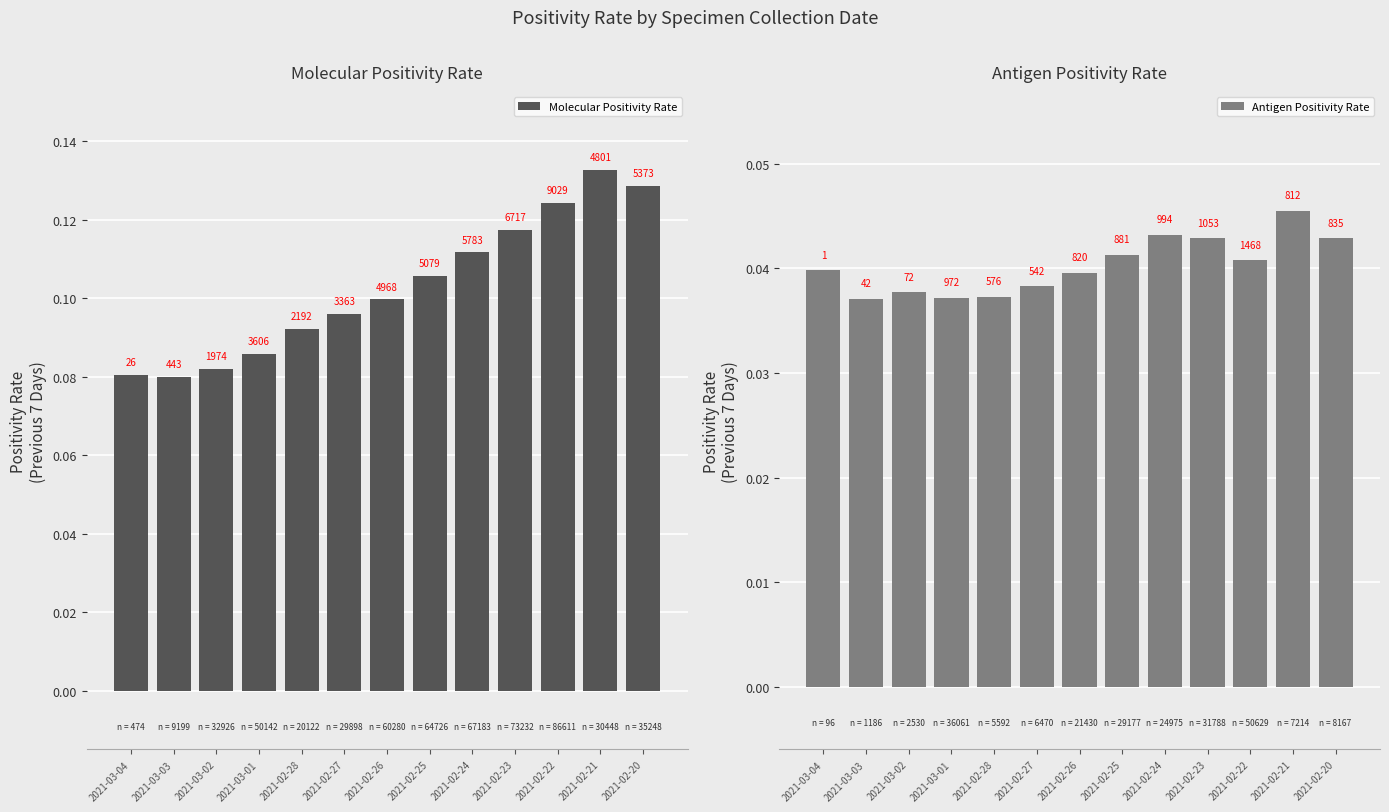

List the labels in order of Antigen Positivity Rate value, largest first.

2021-02-21, 2021-02-24, 2021-02-23, 2021-02-20, 2021-02-25, 2021-02-22, 2021-03-04, 2021-02-26, 2021-02-27, 2021-03-02, 2021-02-28, 2021-03-01, 2021-03-03